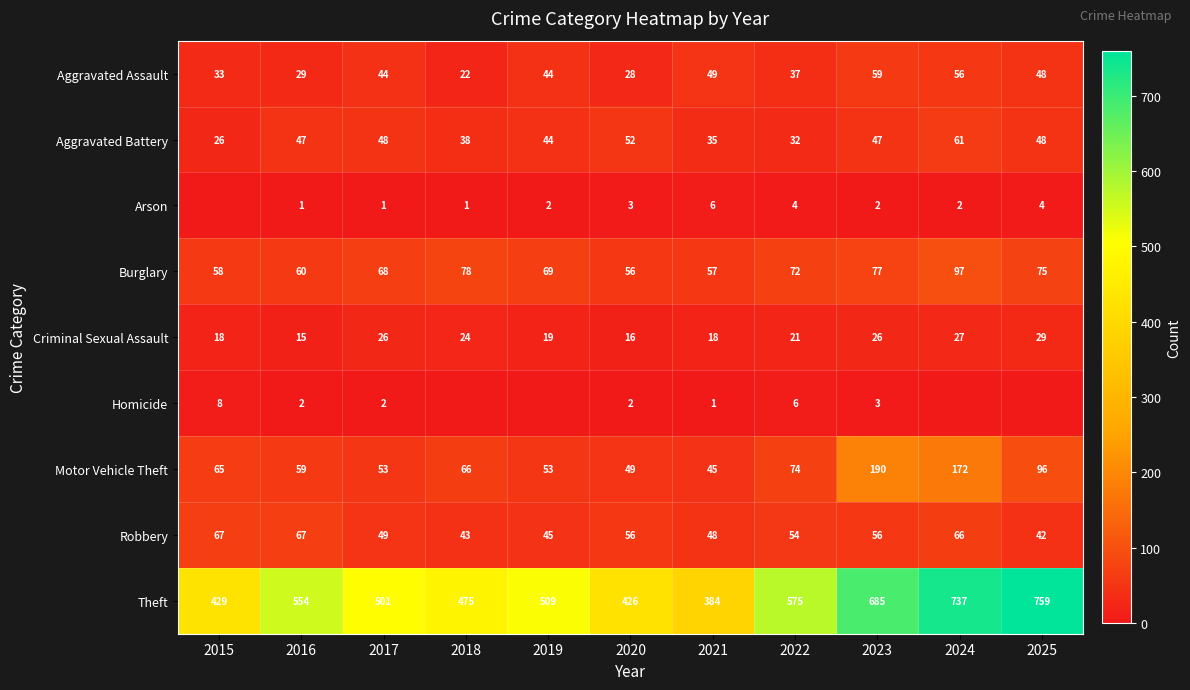

What is the average value of the Theft series?

549